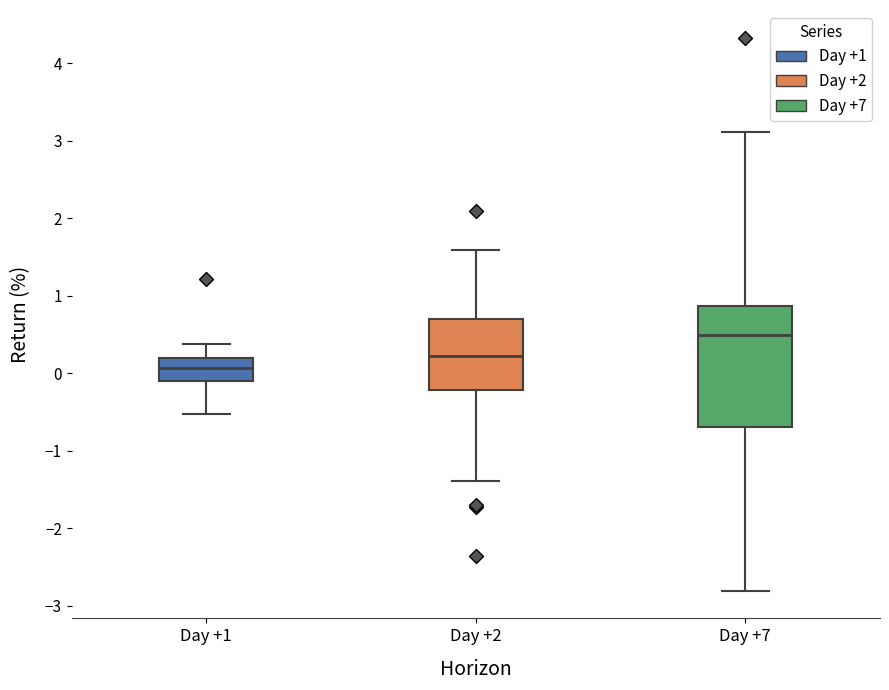

Which box's median line is the highest?

Day +7